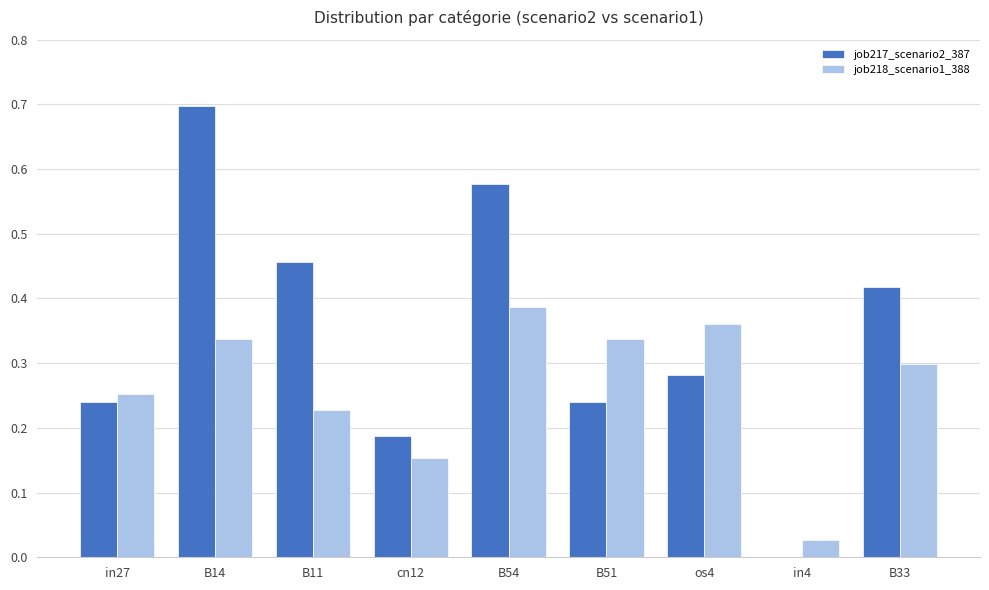

Which label corresponds to the largest value in the chart?

B14